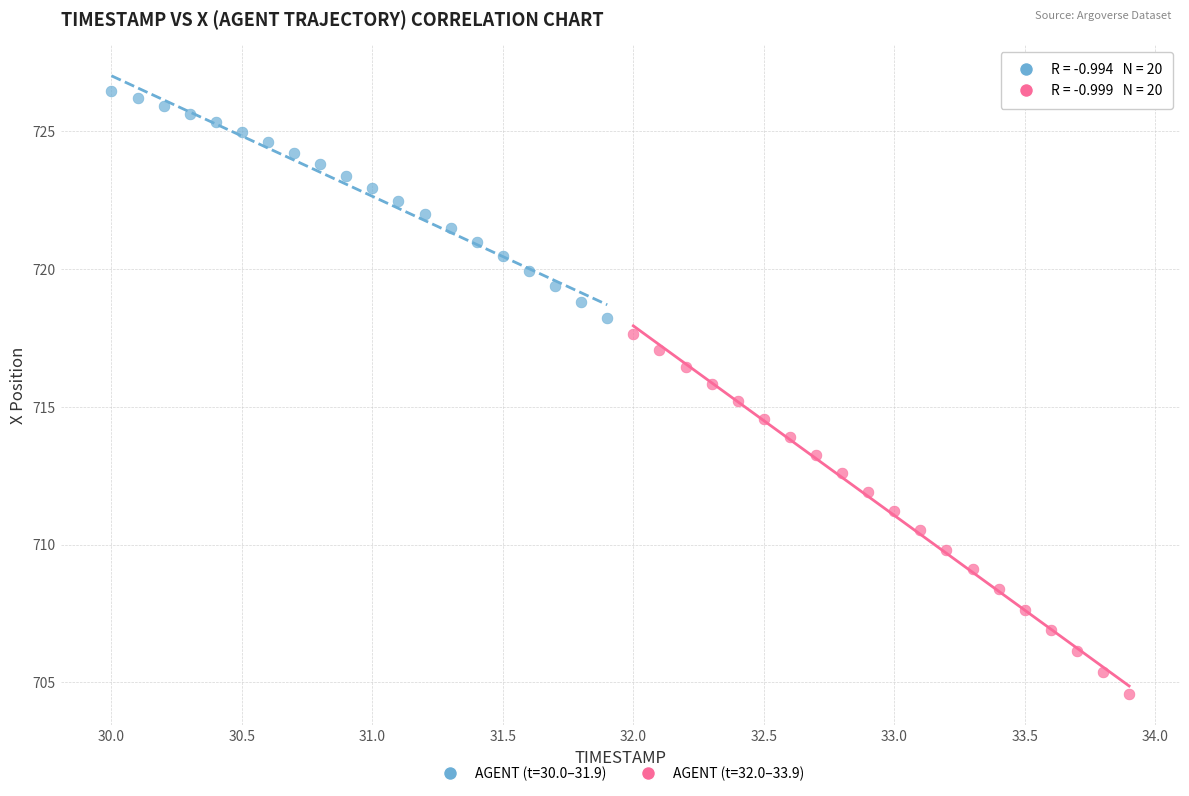

Which series has the widest spread of Y values?

AGENT (t=32.0–33.9)